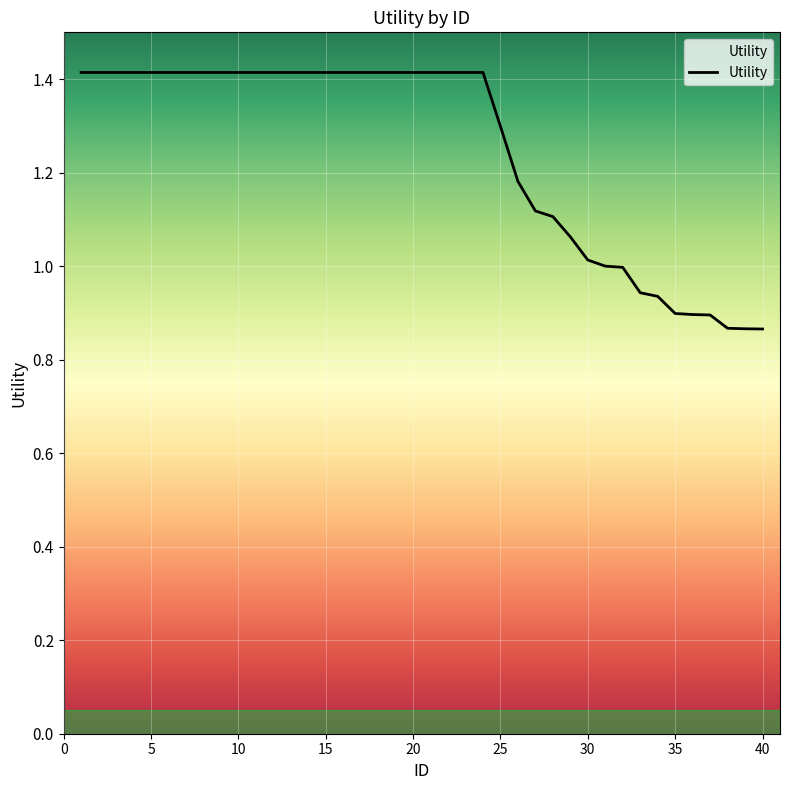

What is the maximum value shown in the chart?

1.4